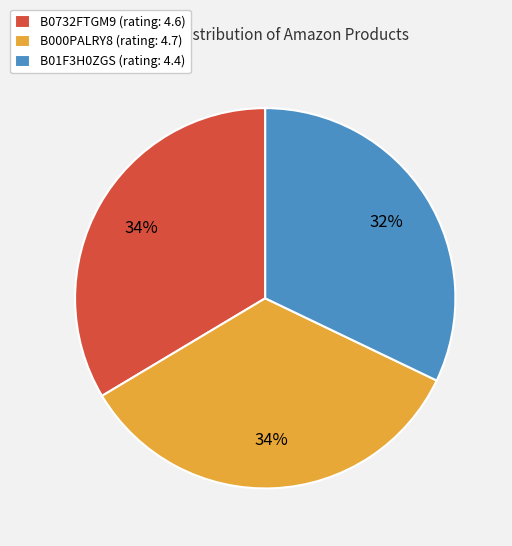

Do B000PALRY8 and B01F3H0ZGS together represent more than half of the pie?

Yes